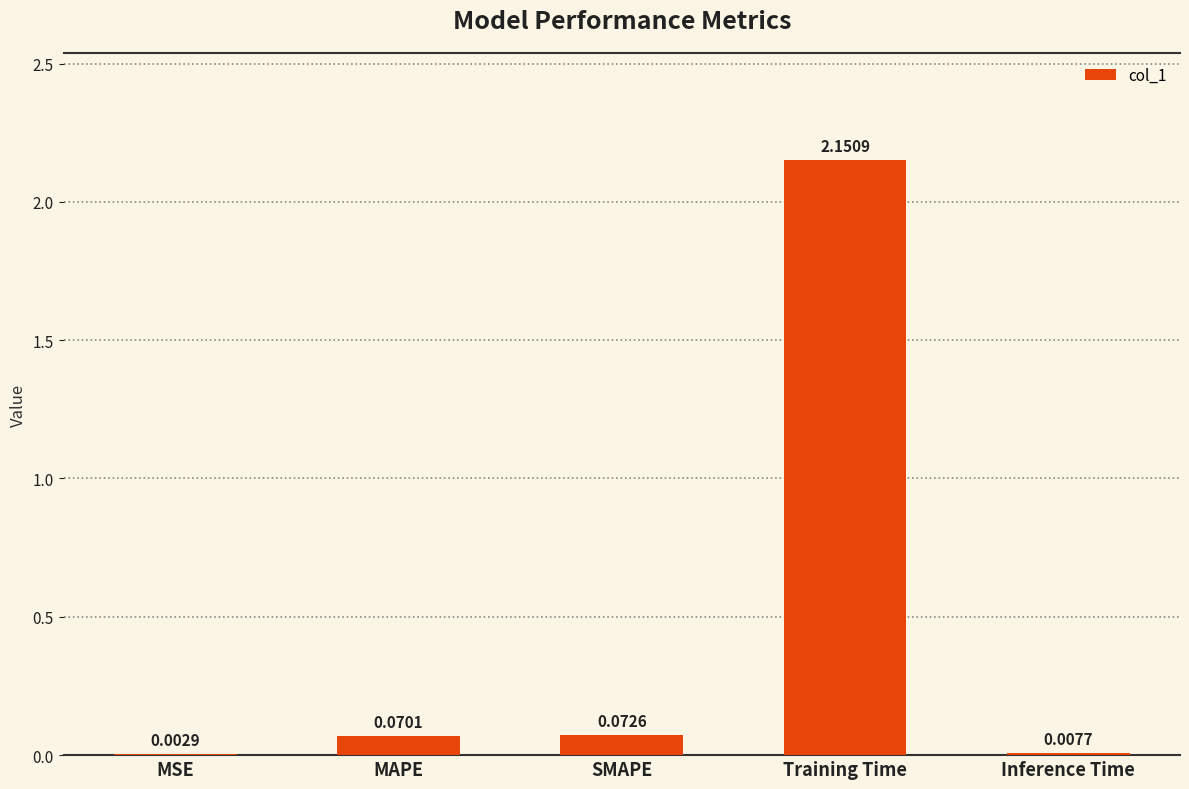

What is the average value?

0.5